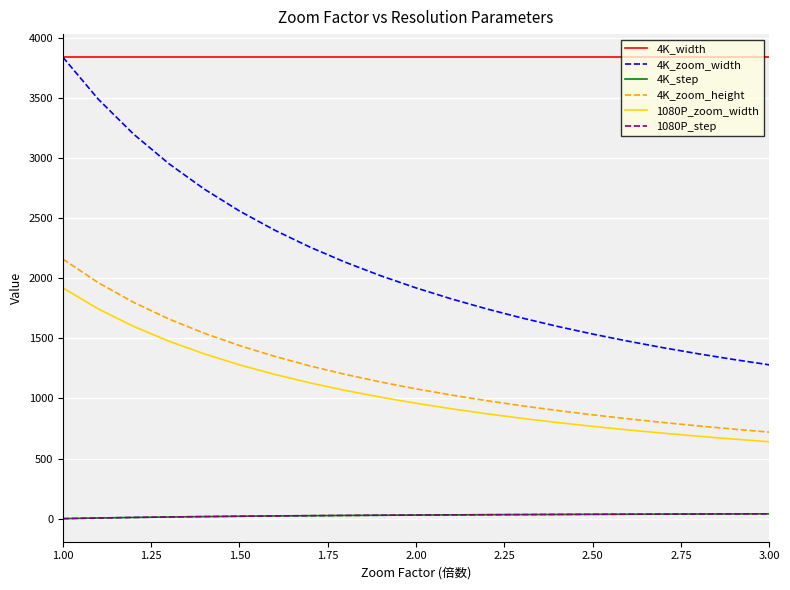

Does the chart have visible grid lines?

Yes